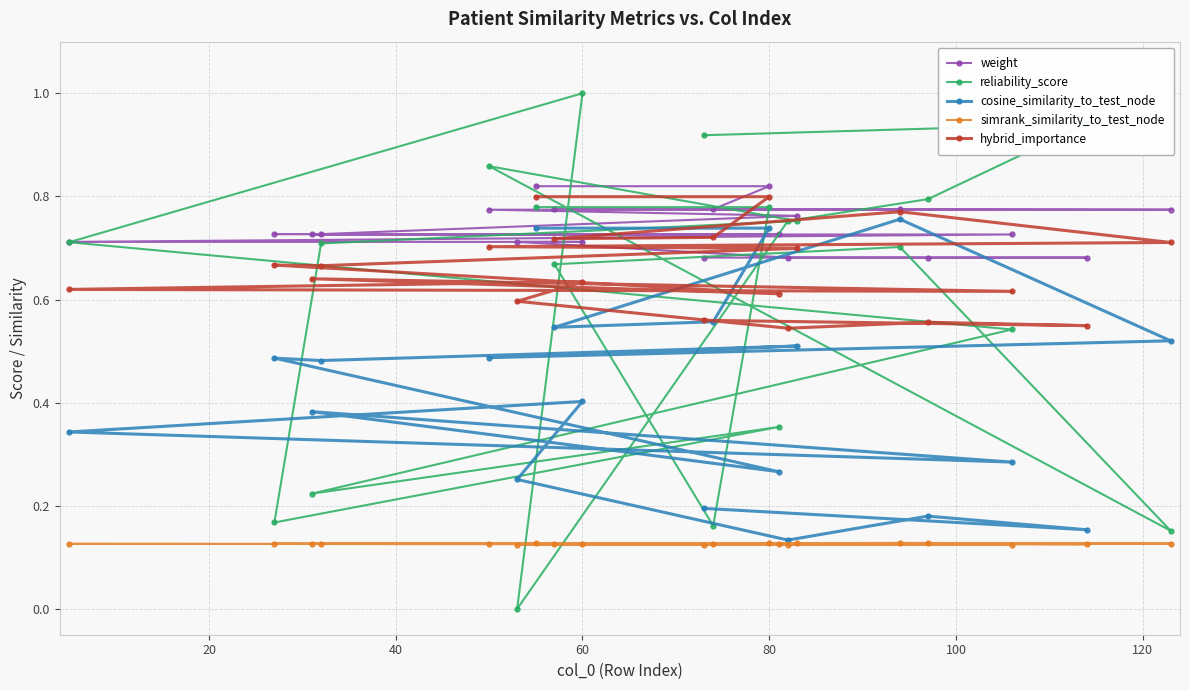

How many categories are shown in the chart?

20